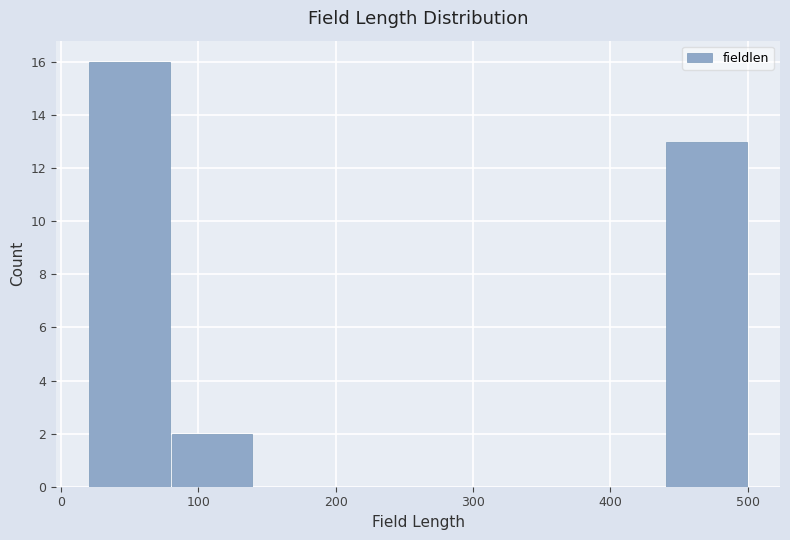

Reading left to right, list every bar in this chart as the range it spans on the x-axis followed by its height. The values are not printed on the chart, so give them approximately, as read against the axis.

20 to 80: 16
80 to 140: 2
140 to 200: 0
200 to 260: 0
260 to 320: 0
320 to 380: 0
380 to 440: 0
440 to 500: 13